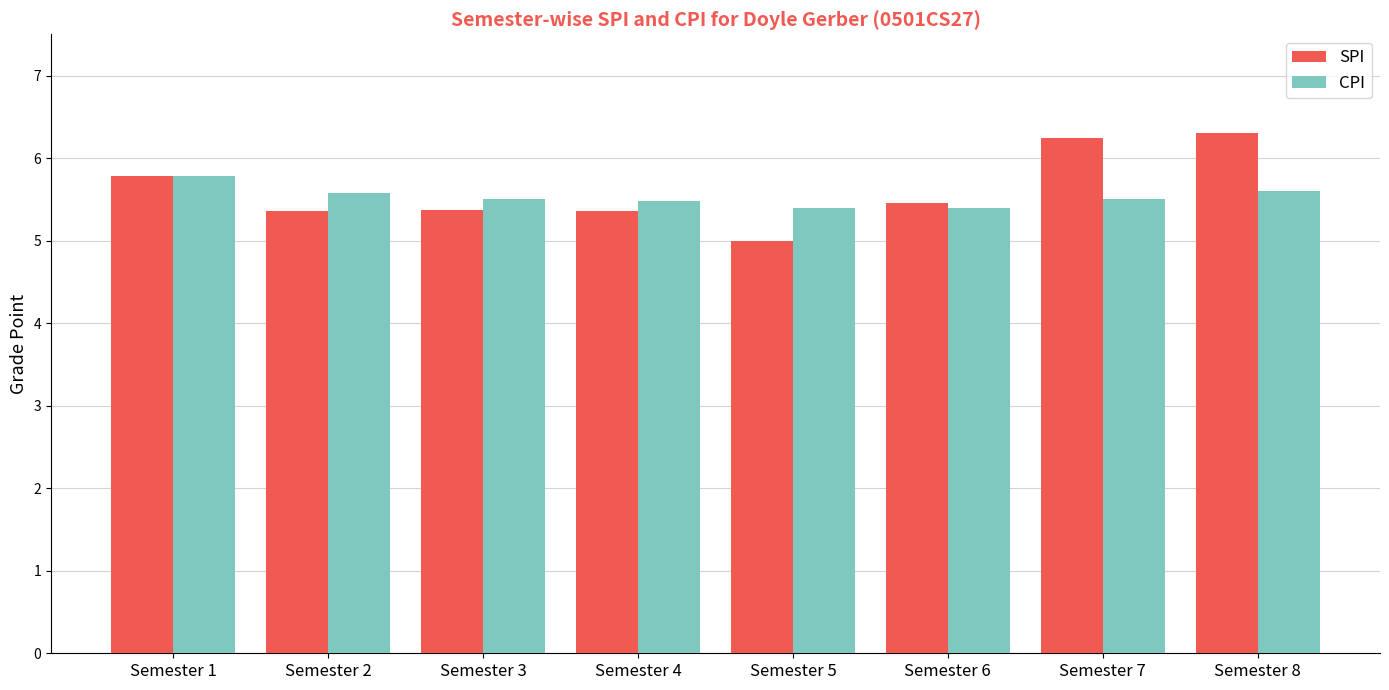

Count the CPI values in the range 5 to 6.

8